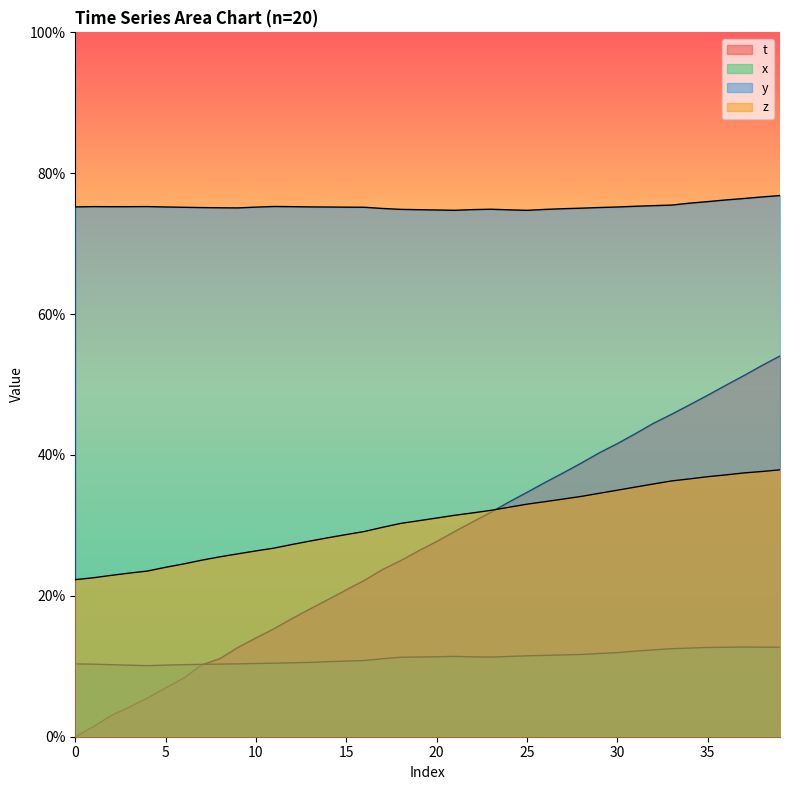

The x series shows 0.1 at 37. True or false?

False